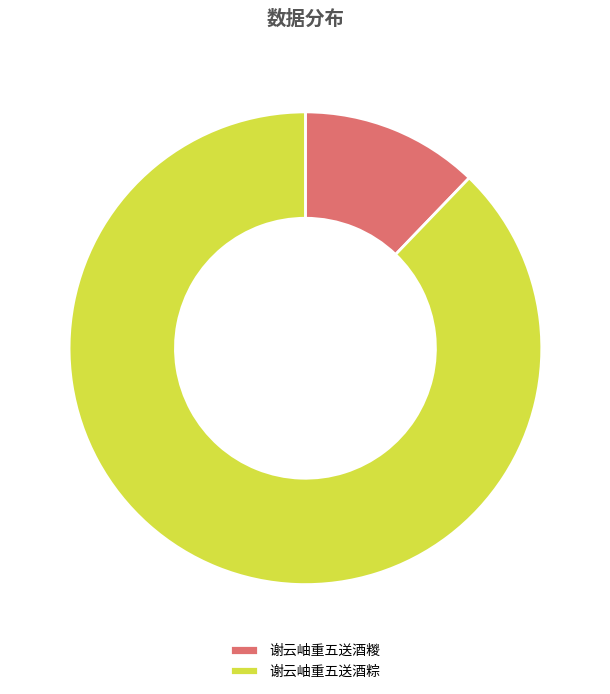

Which has a higher value, 谢云岫重五送酒糉 or 谢云岫重五送酒粽?

谢云岫重五送酒粽